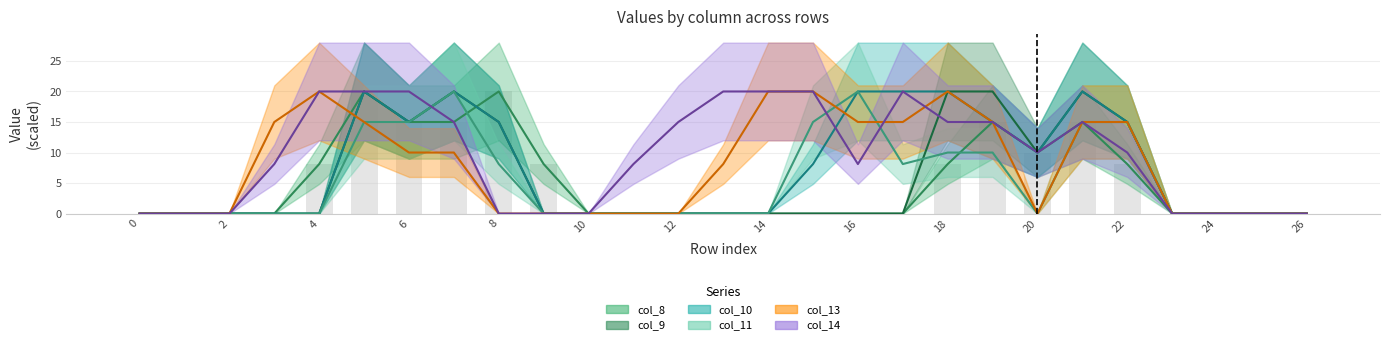

What is the difference between the maximum and minimum values in the col_14 (line) series?

20.0